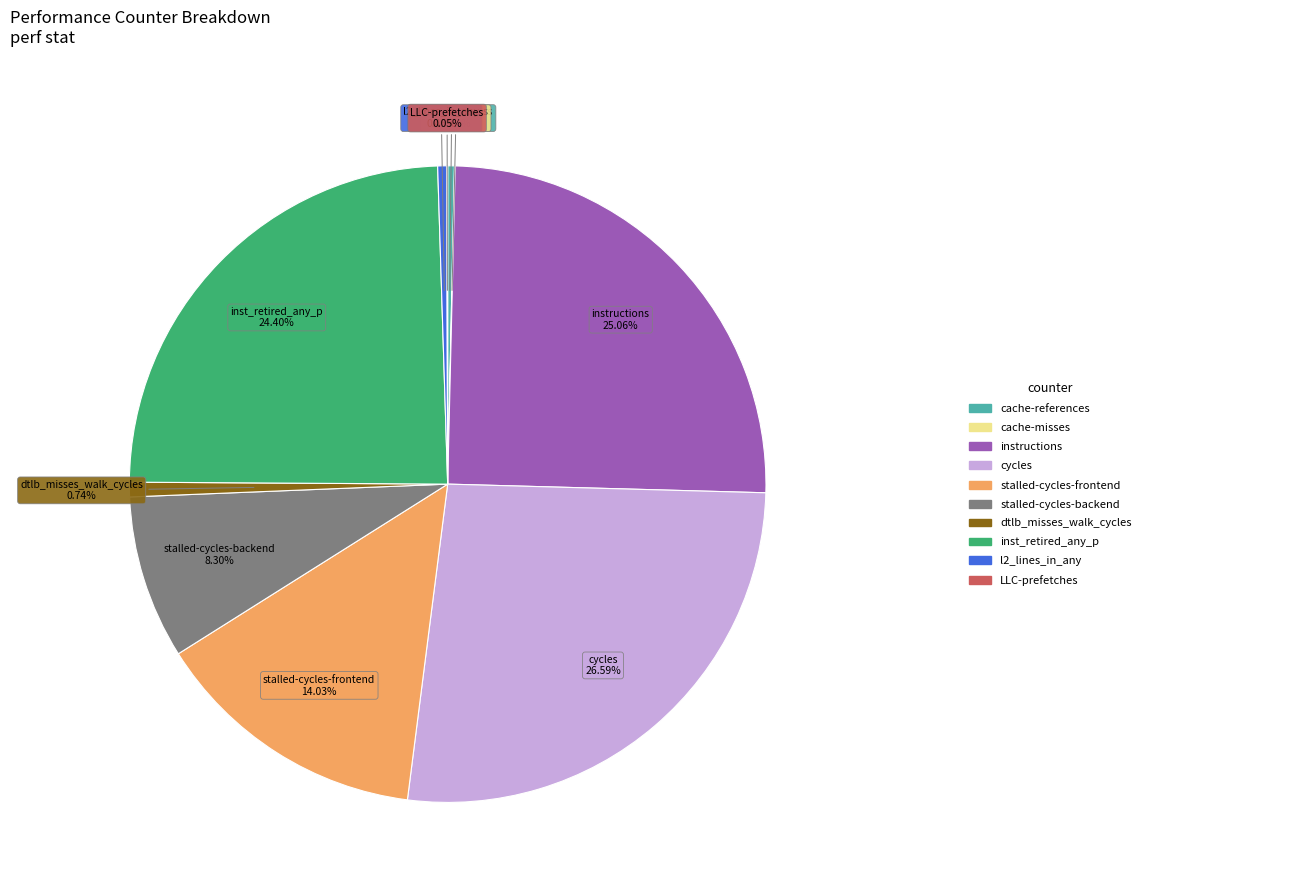

Combined, do inst_retired_any_p and stalled-cycles-frontend account for over 50%?

No